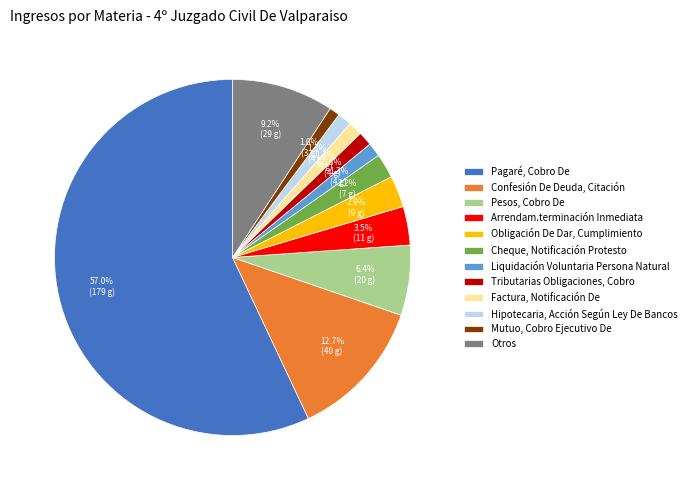

How many slices are in this pie chart?

12